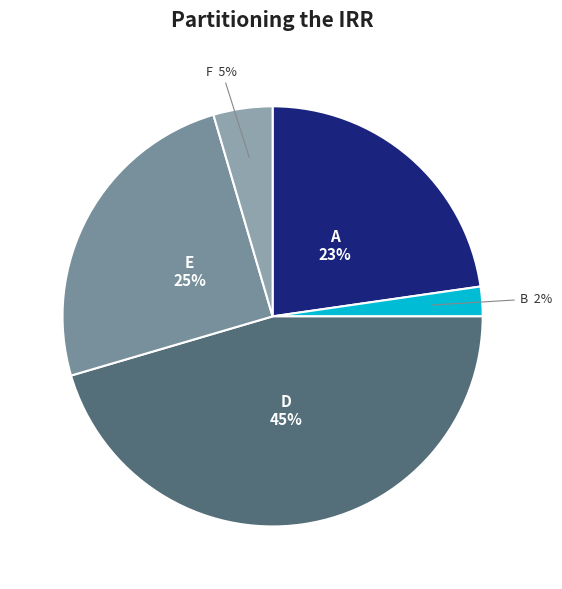

Rank the categories by value from highest to lowest.

D, E, A, F, B